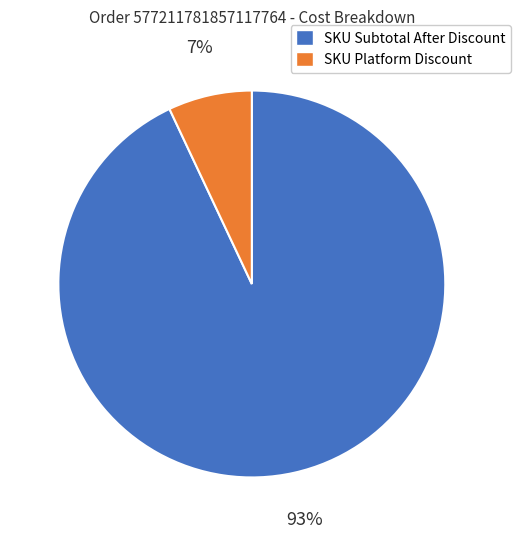

Is the sum of SKU Platform Discount and SKU Subtotal After Discount greater than half?

Yes